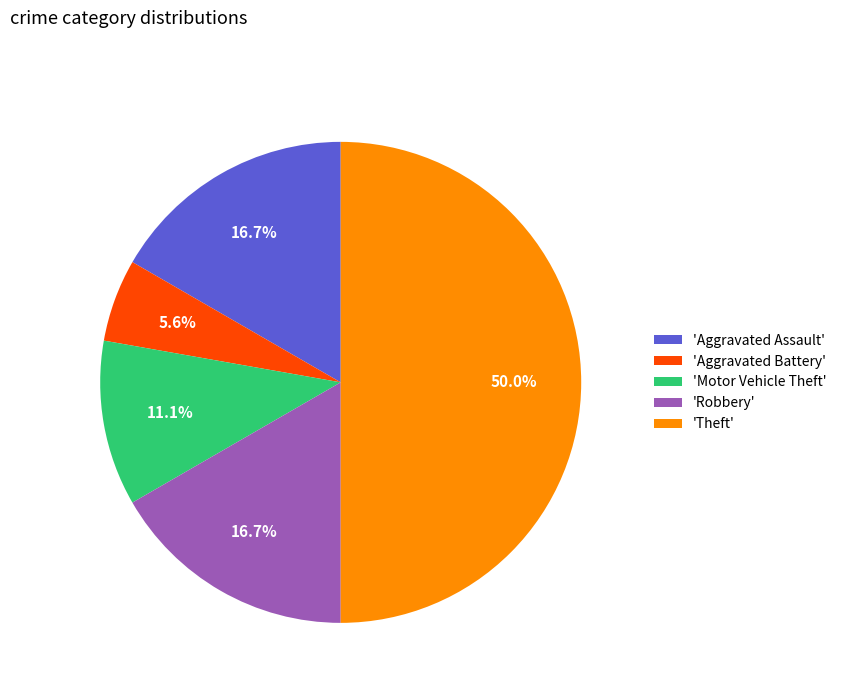

Count the number of slices in the pie.

5